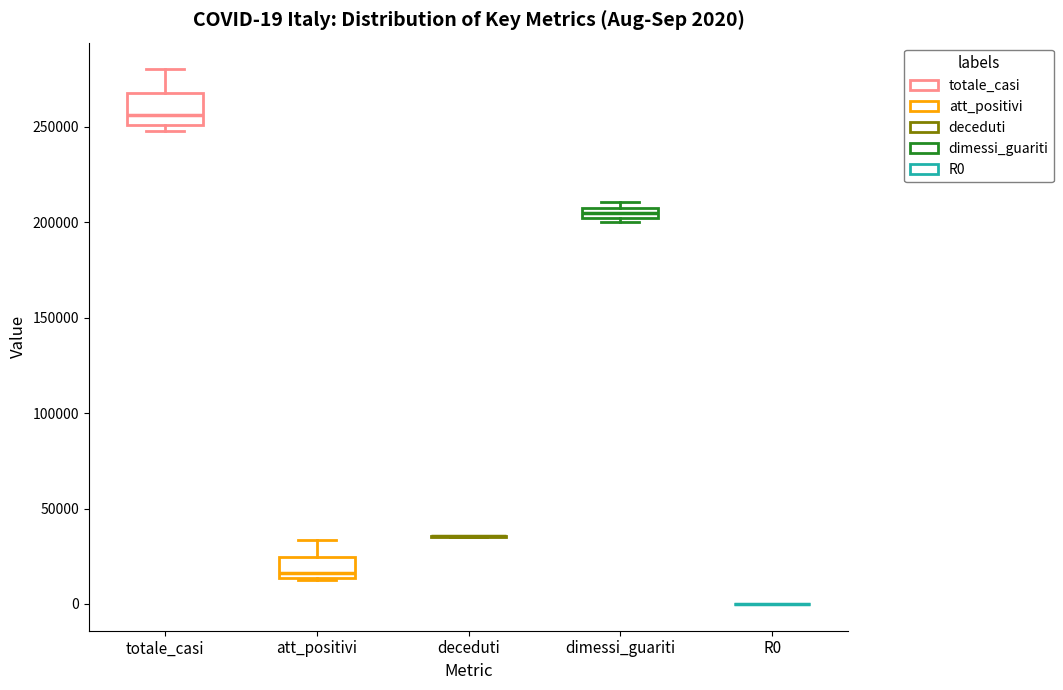

Comparing the boxes themselves (not the whiskers), which one is the tallest?

totale_casi